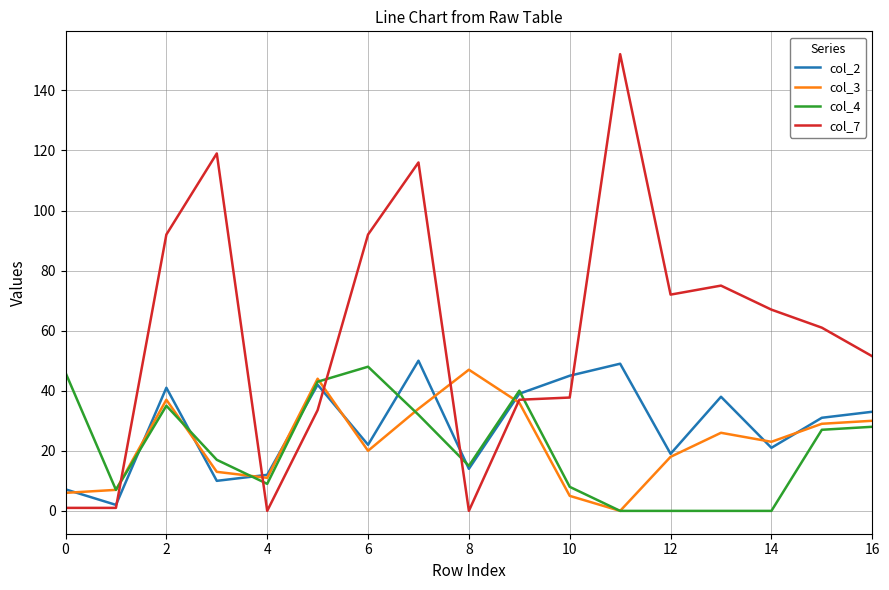

Which series ends up on top after the final intersection of col_7 and col_3?

col_7